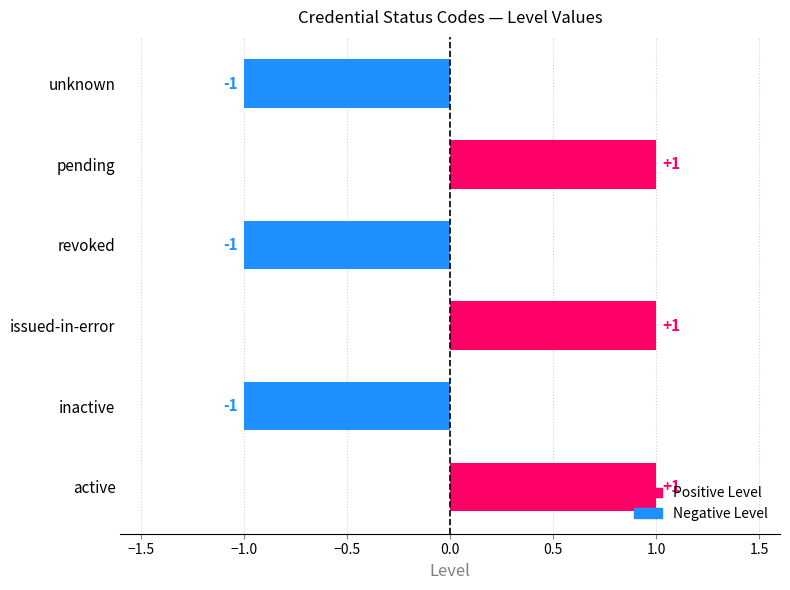

What is the smallest value displayed?

-1